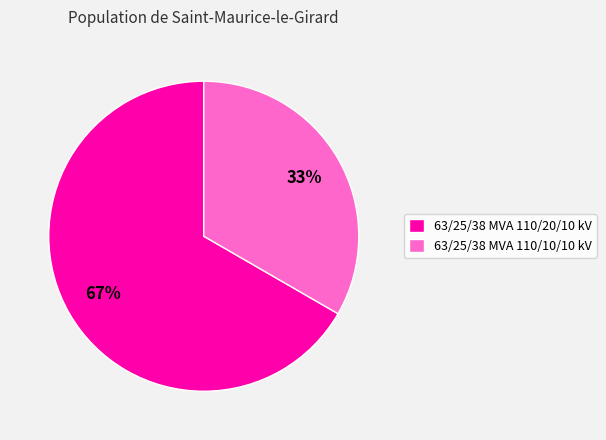

True or false: 63/25/38 MVA 110/20/10 kV accounts for 67% of the total.

True